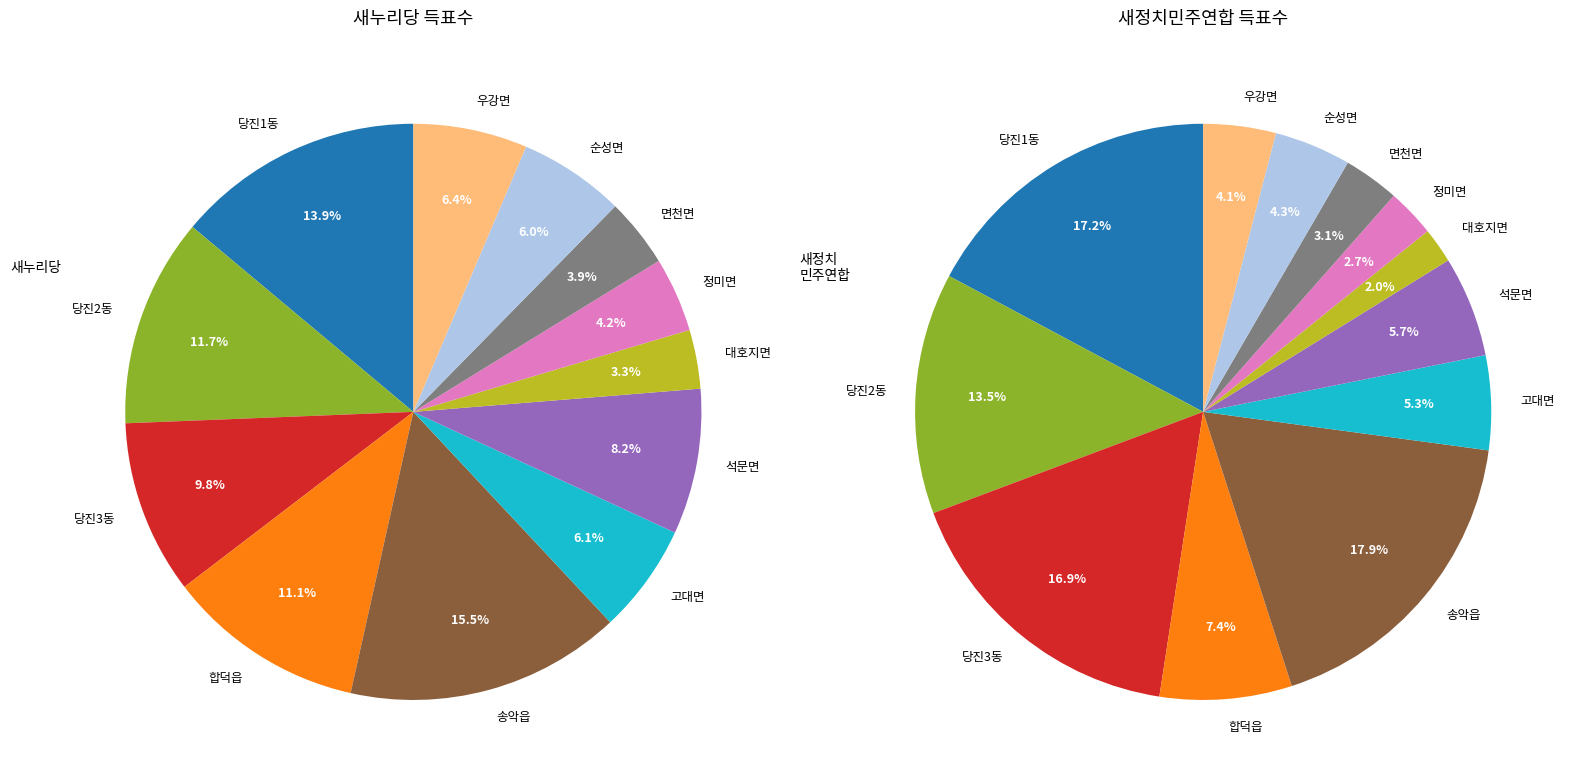

Does any single category account for the majority?

No